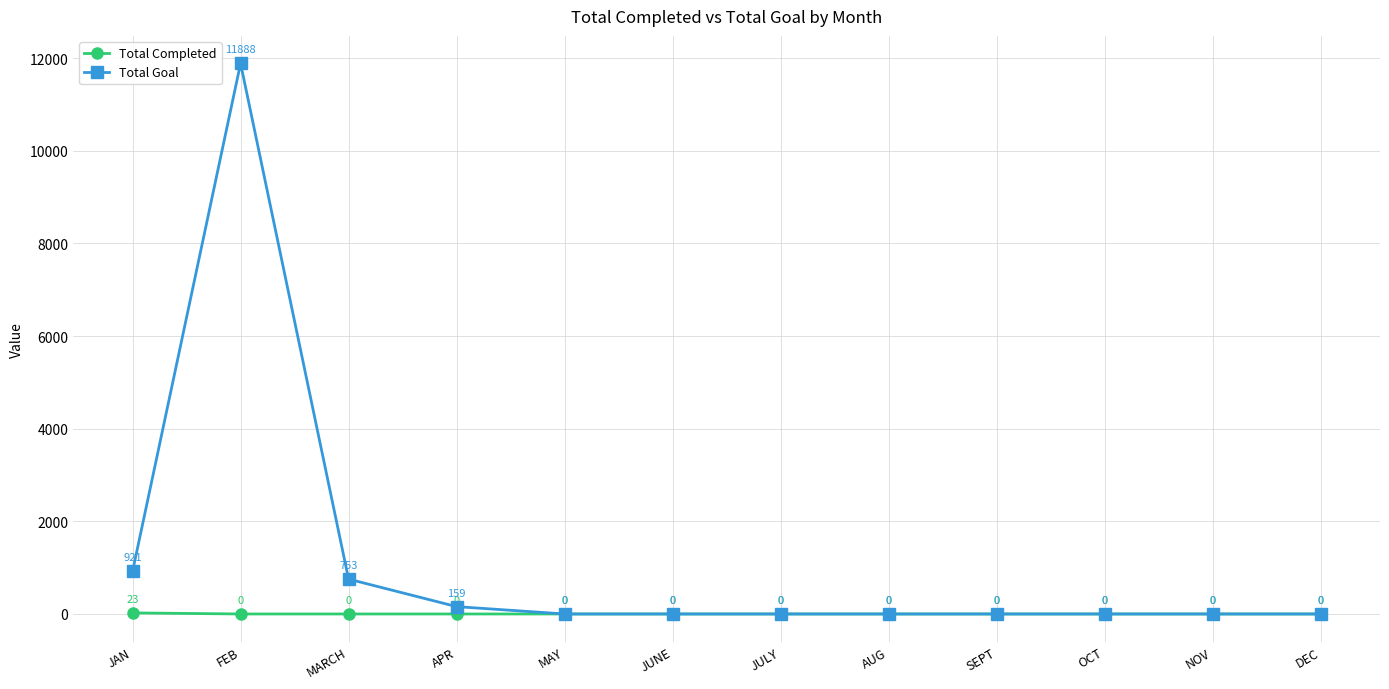

What is the difference between the Total Goal values at SEPT and FEB?

11888